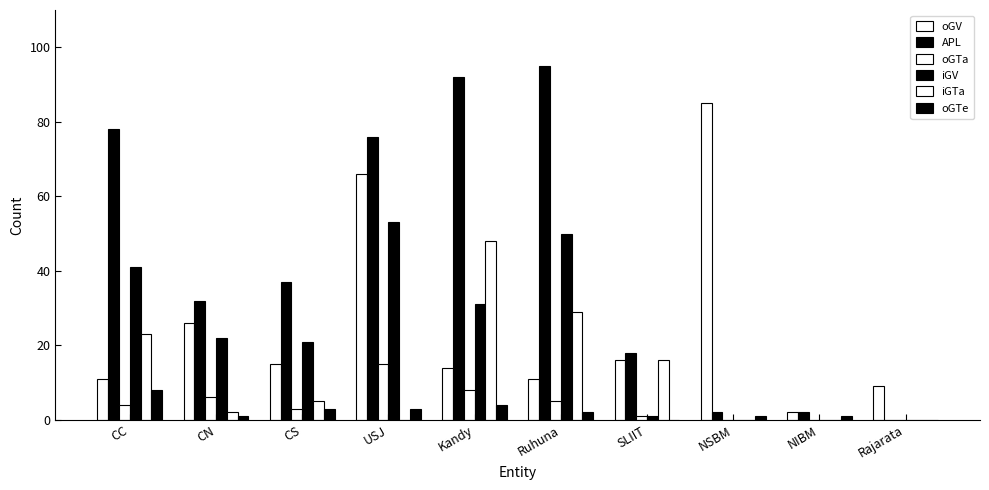

How many positive values does the APL series have?

9